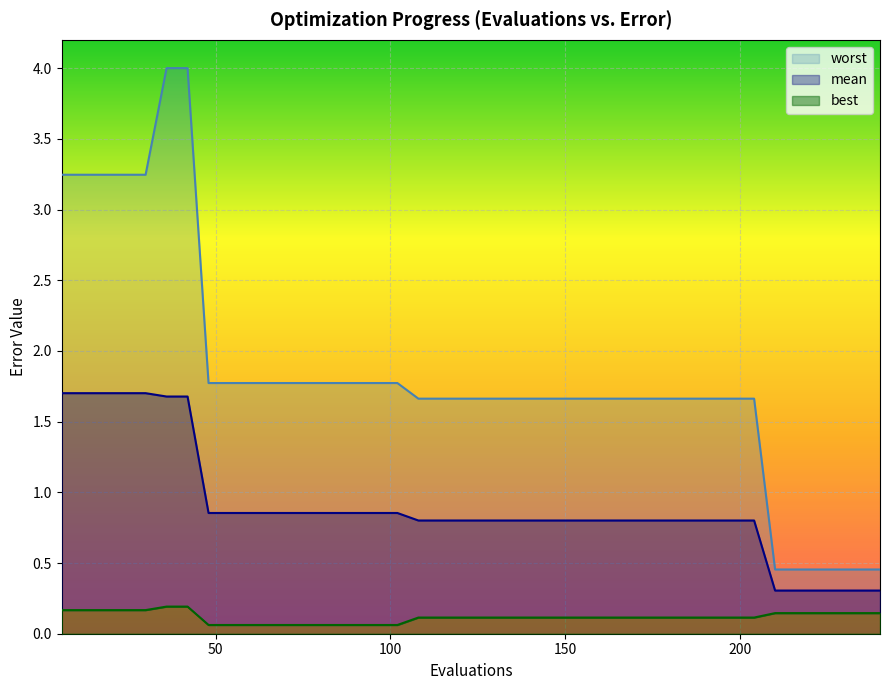

Rank the series at 192 from highest to lowest value.

worst, mean, best